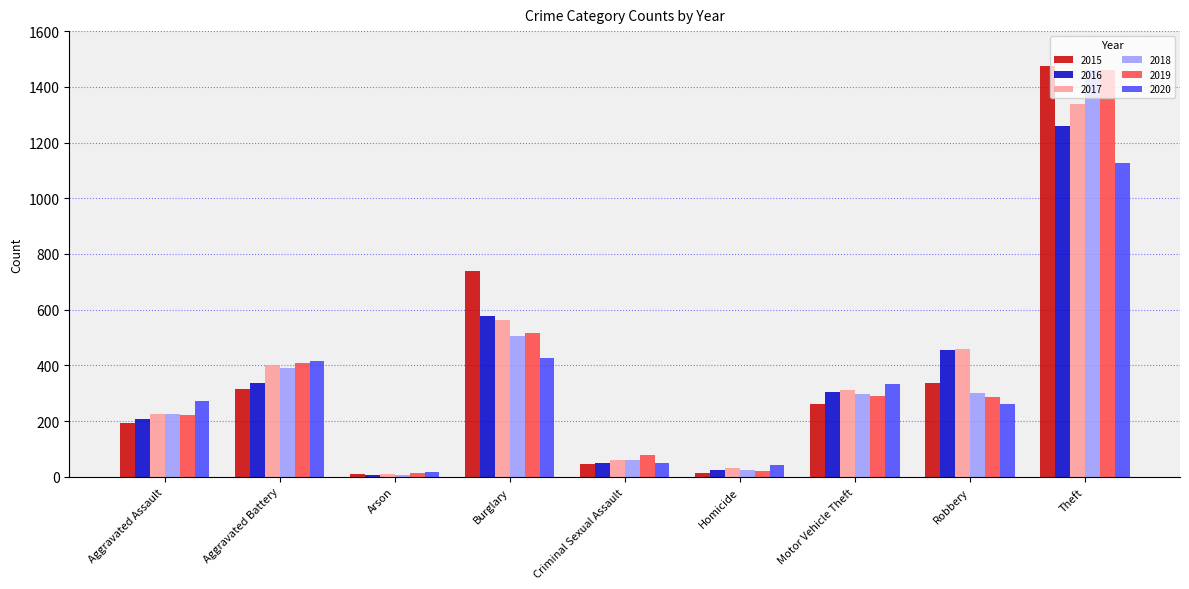

What are all the series names shown in the legend?

2015, 2016, 2017, 2018, 2019, 2020